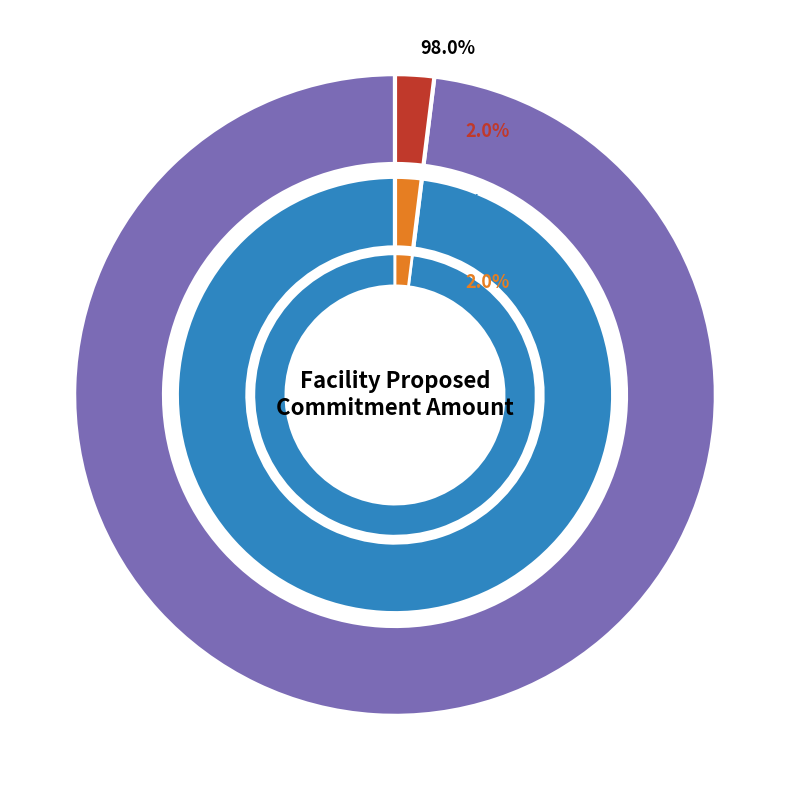

To the nearest percent, what portion does Row 2 represent?

2%